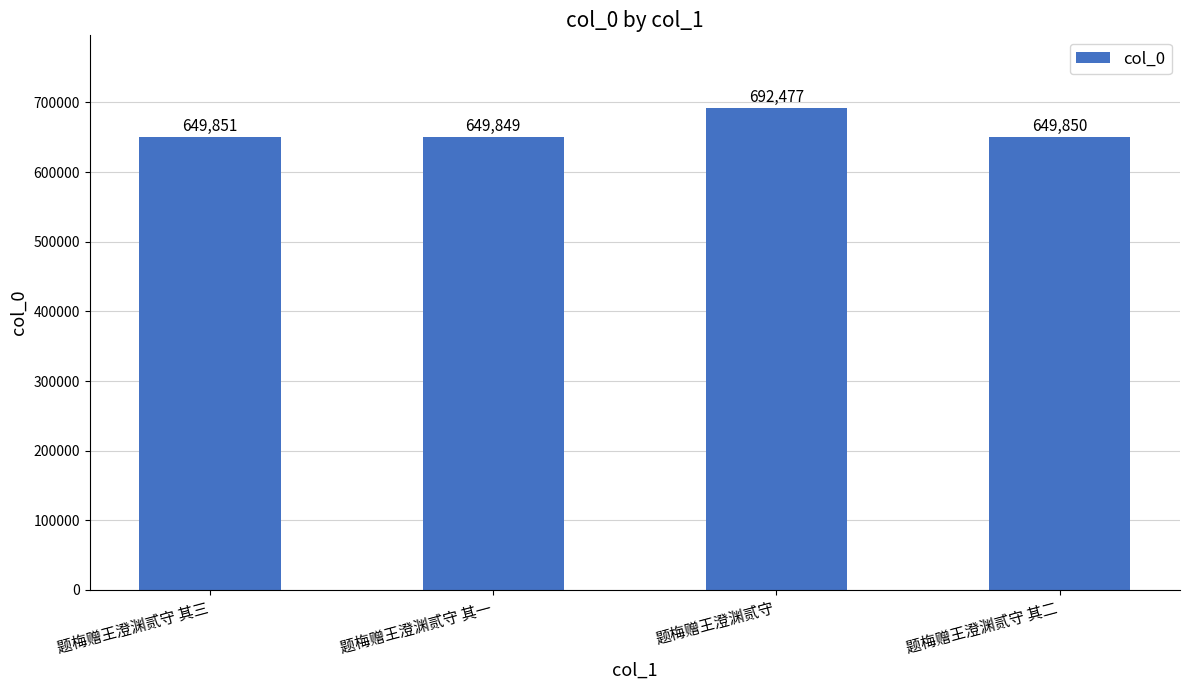

Reading right to left, transcribe all the data shown in this chart.

题梅赠王澄渊贰守 其二=649850	题梅赠王澄渊贰守=692477	题梅赠王澄渊贰守 其一=649849	题梅赠王澄渊贰守 其三=649851